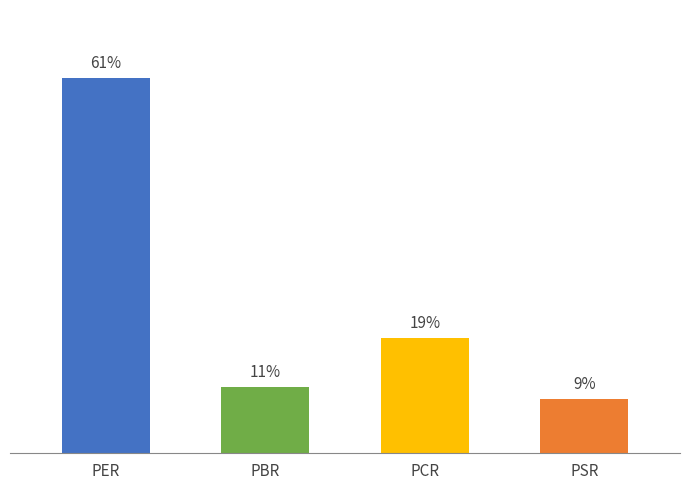

Reading left to right, transcribe all the data shown in this chart.

PER=17.3	PBR=3.1	PCR=5.3	PSR=2.5